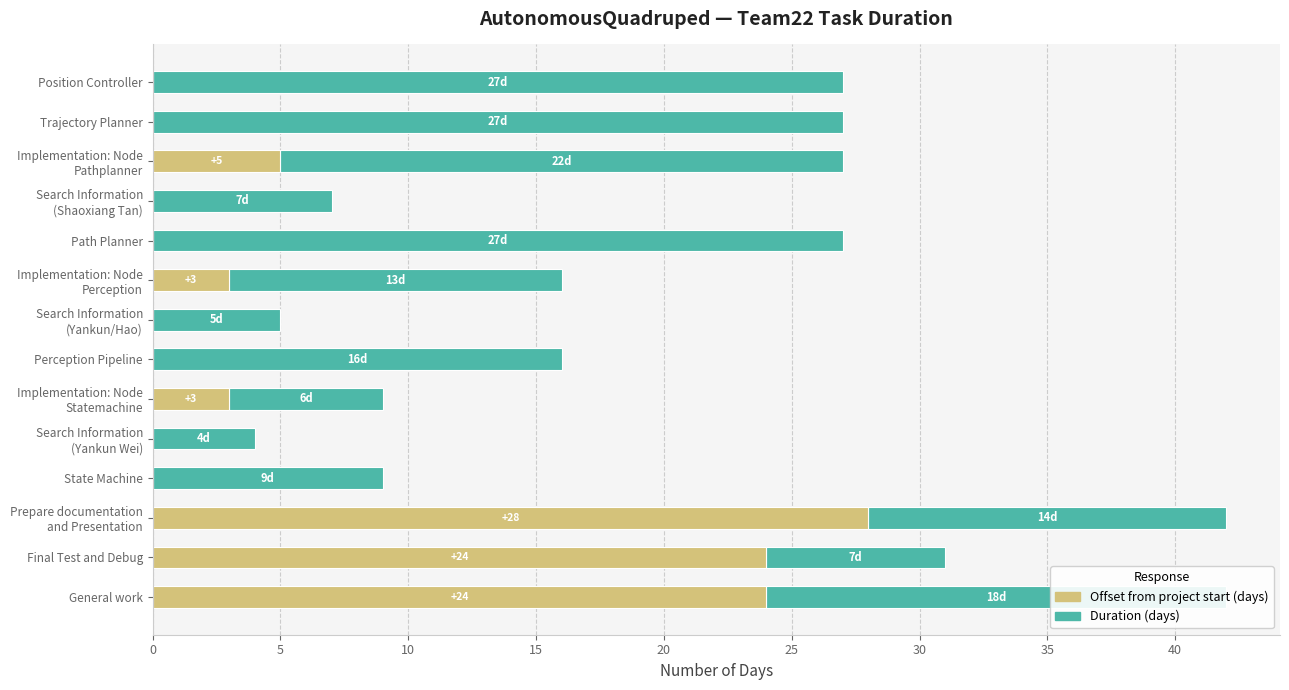

The Offset from project start series shows 0 at Perception Pipeline. True or false?

True